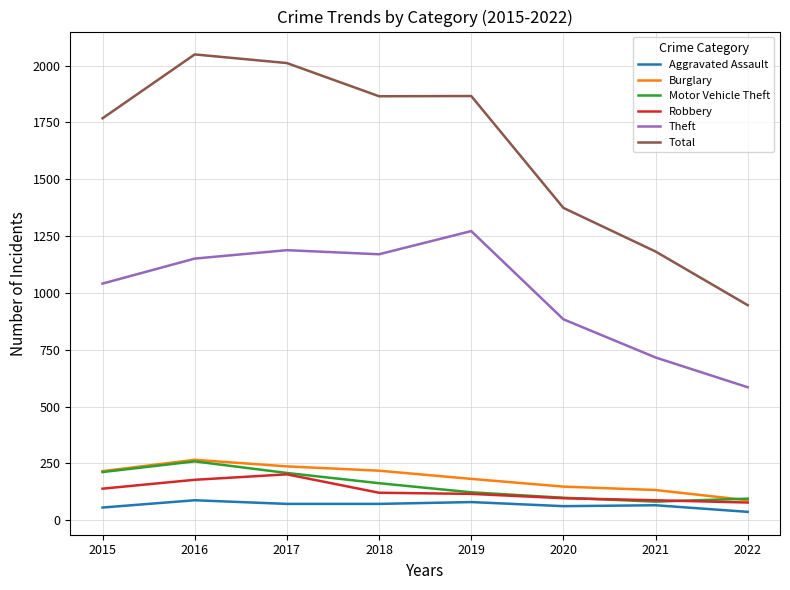

In Robbery, how many points are higher than both neighbors (excluding endpoints)?

1